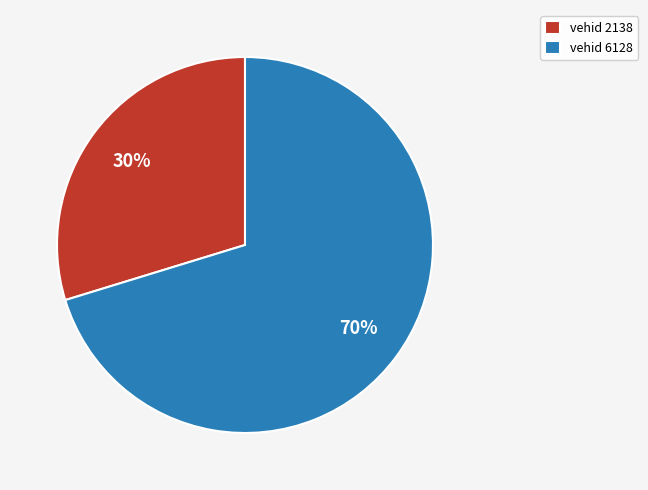

To the nearest percent, what is the average slice percentage?

50%